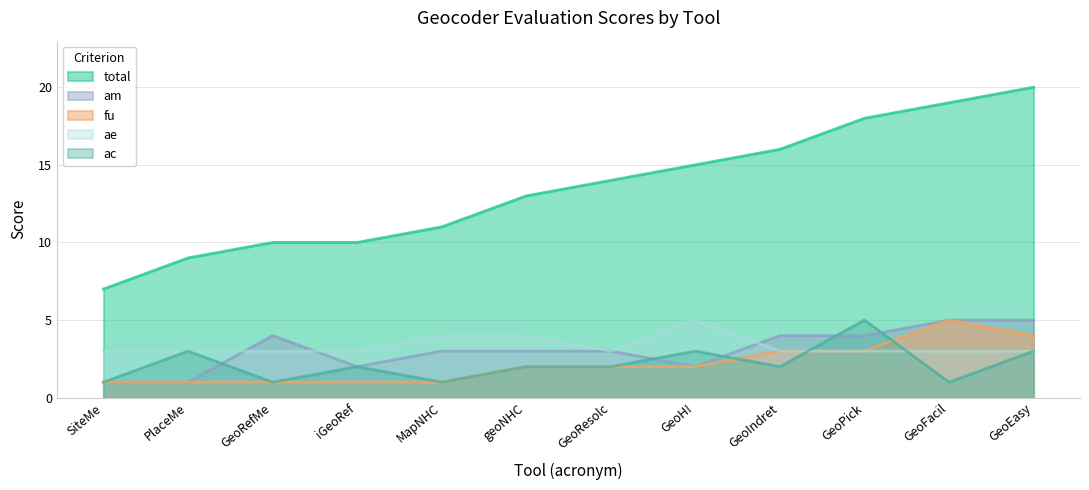

Read the am value at MapNHC.

3